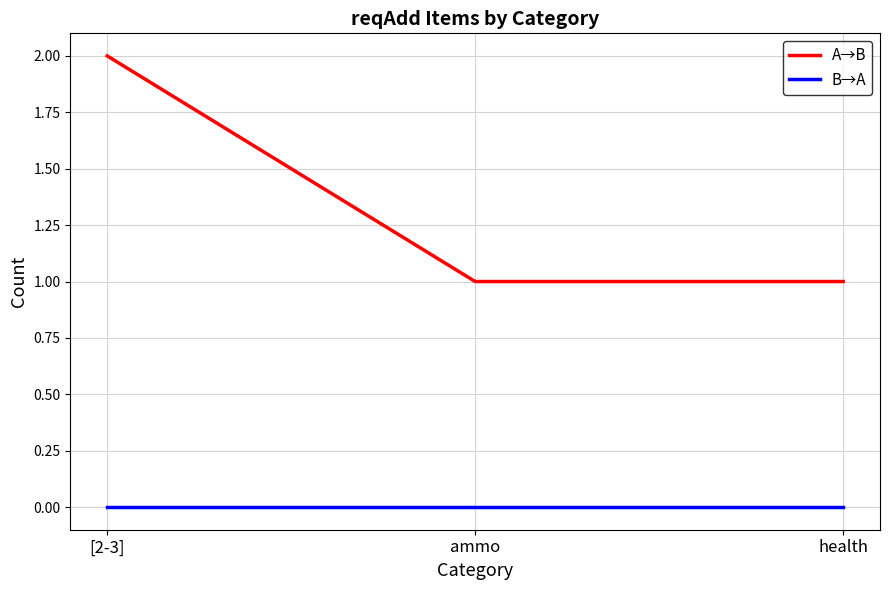

Which series changed the most between [2-3] and health?

A→B